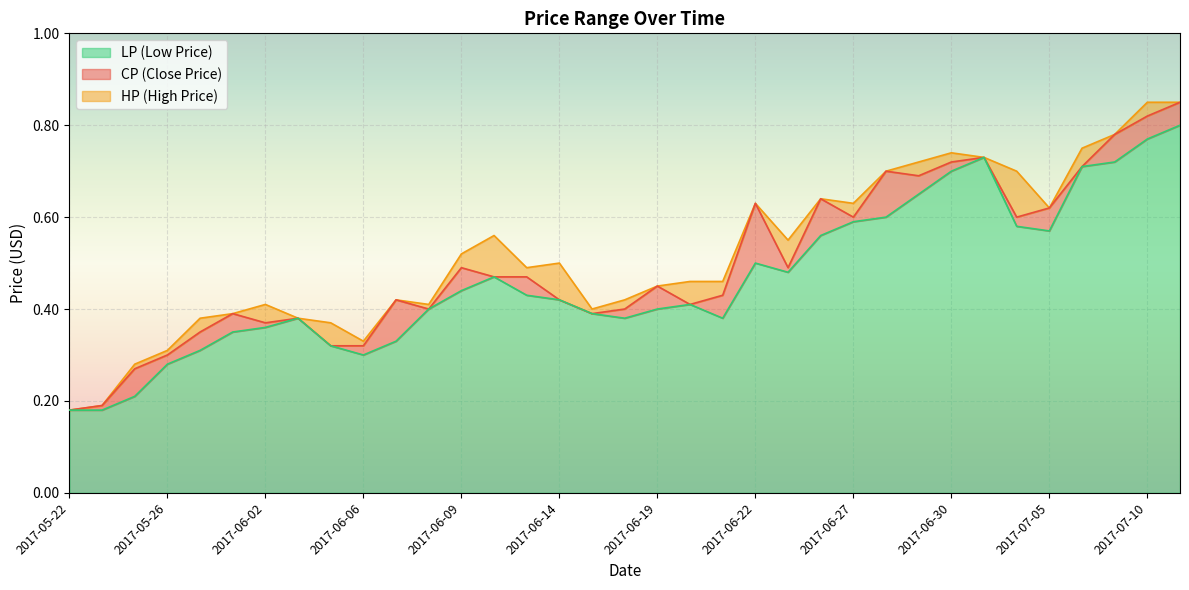

How many lines are shown in the chart?

3